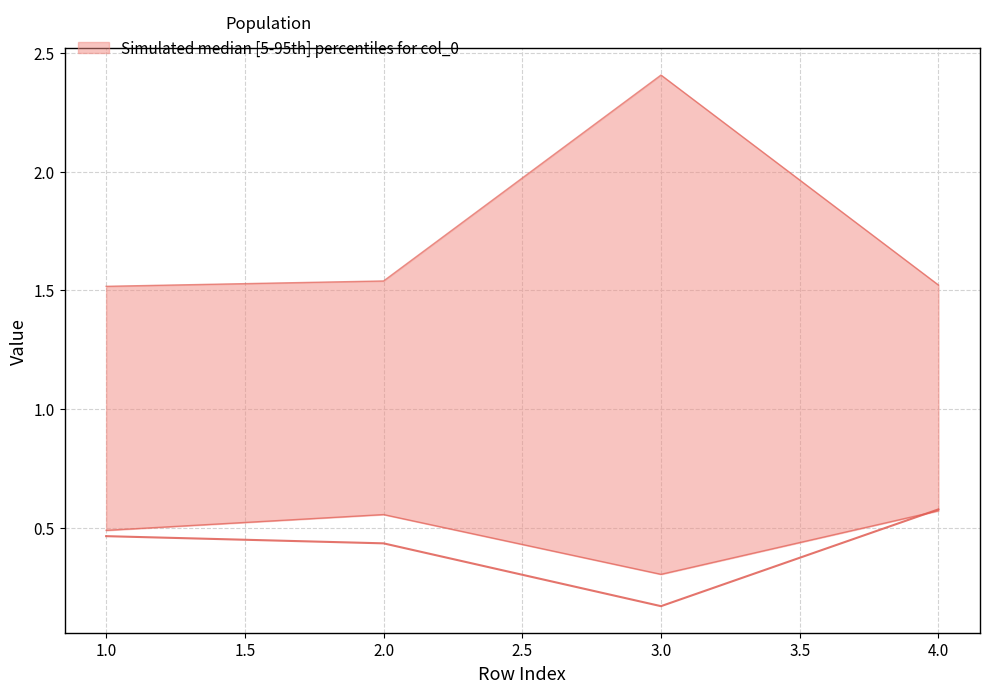

Is the value of median (T2_Ke) at 3.0 greater than the value of lower (U1_Ie) at 1.0?

No